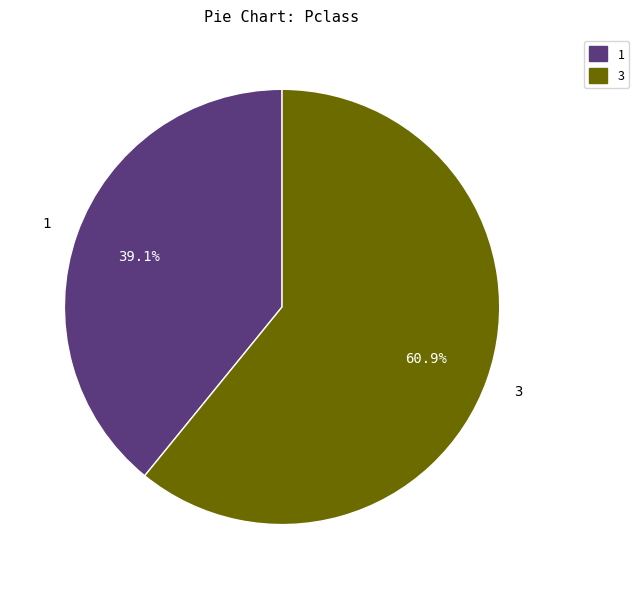

Is there a majority slice in this chart?

Yes